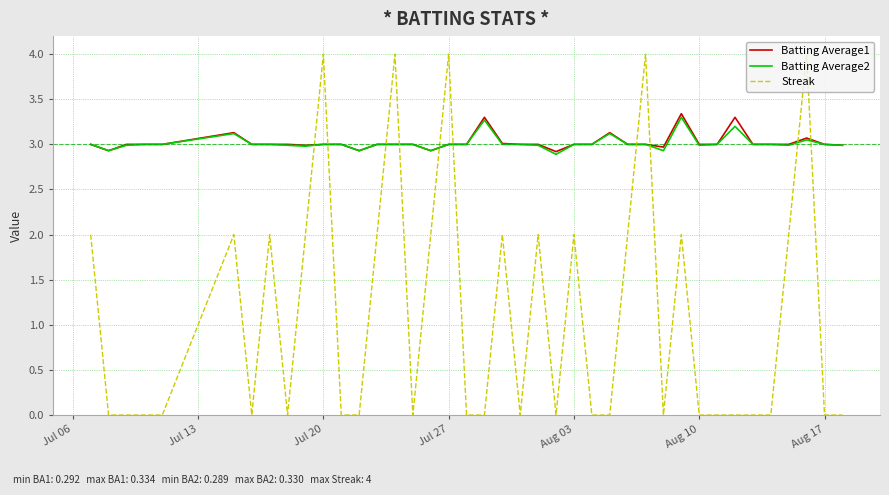

What is the maximum value shown in the chart?

4.0